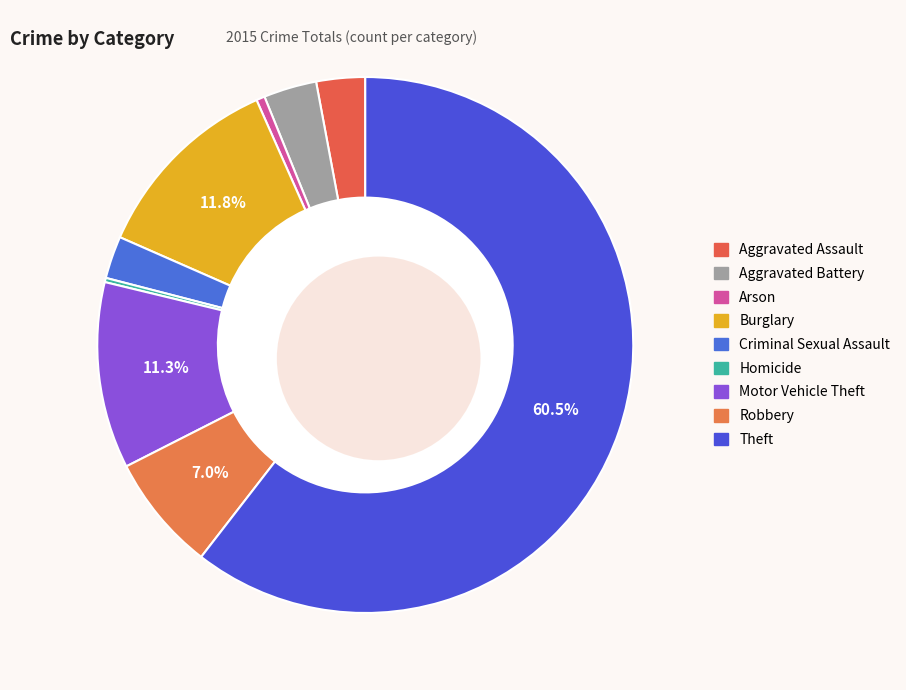

To the nearest percent, what is the difference between the Robbery and Aggravated Battery slice percentages?

4%